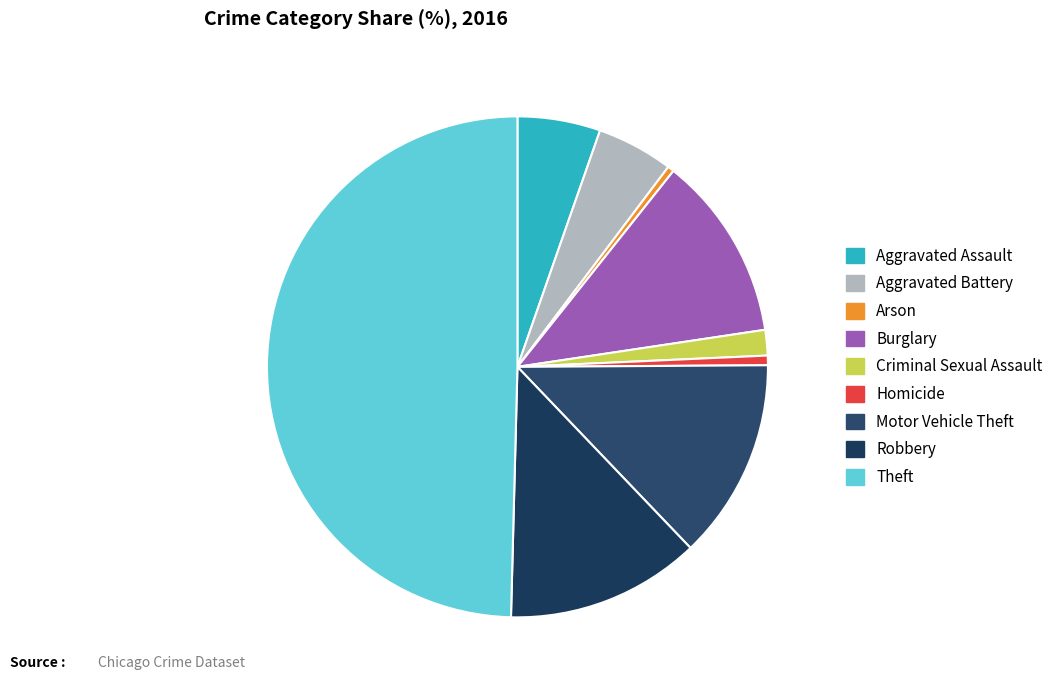

Count the number of slices in the pie.

9